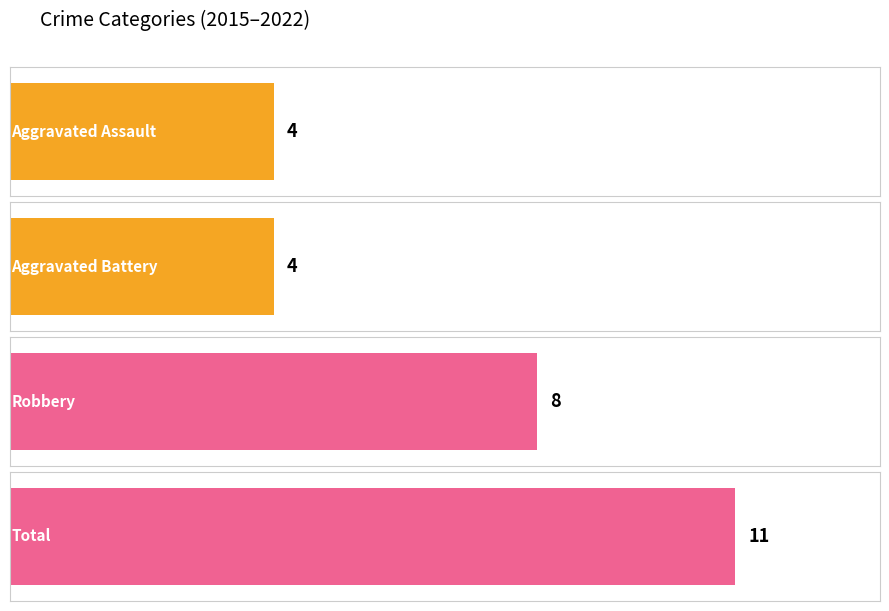

List the series in order of their peak value, lowest first.

Aggravated Assault, Aggravated Battery, Robbery, Total